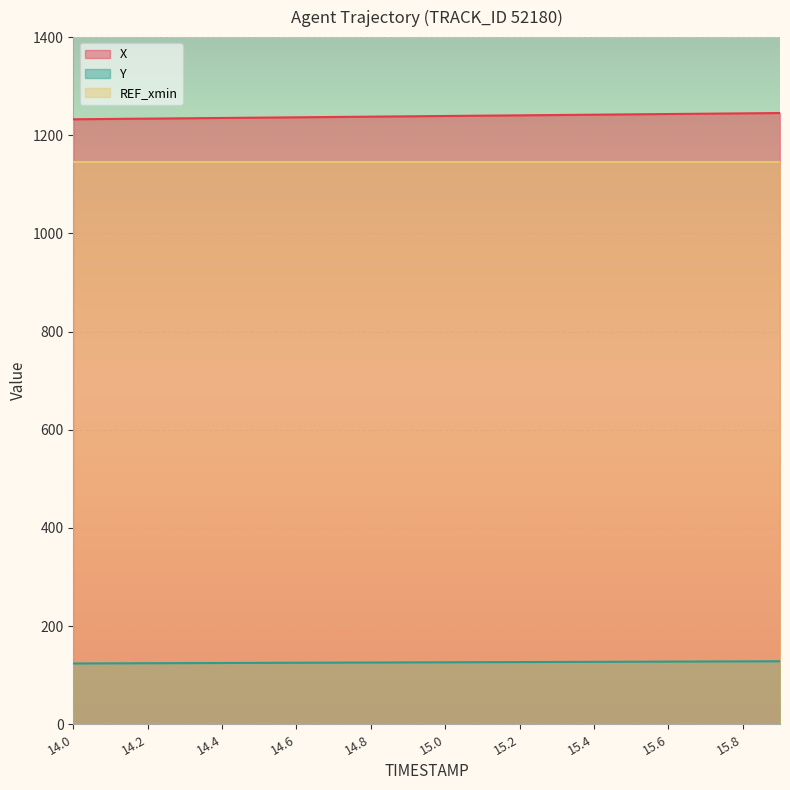

What is the sum of all X values?

24779.0